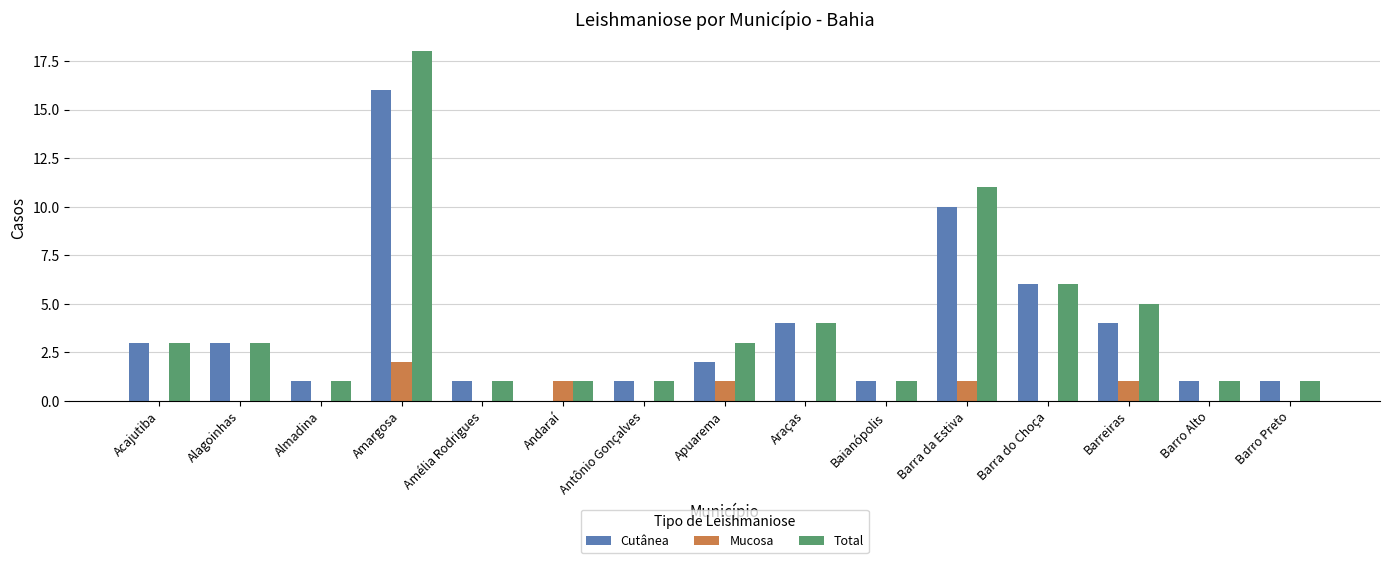

What is the sum of the Cutânea values at Amargosa and Apuarema?

18